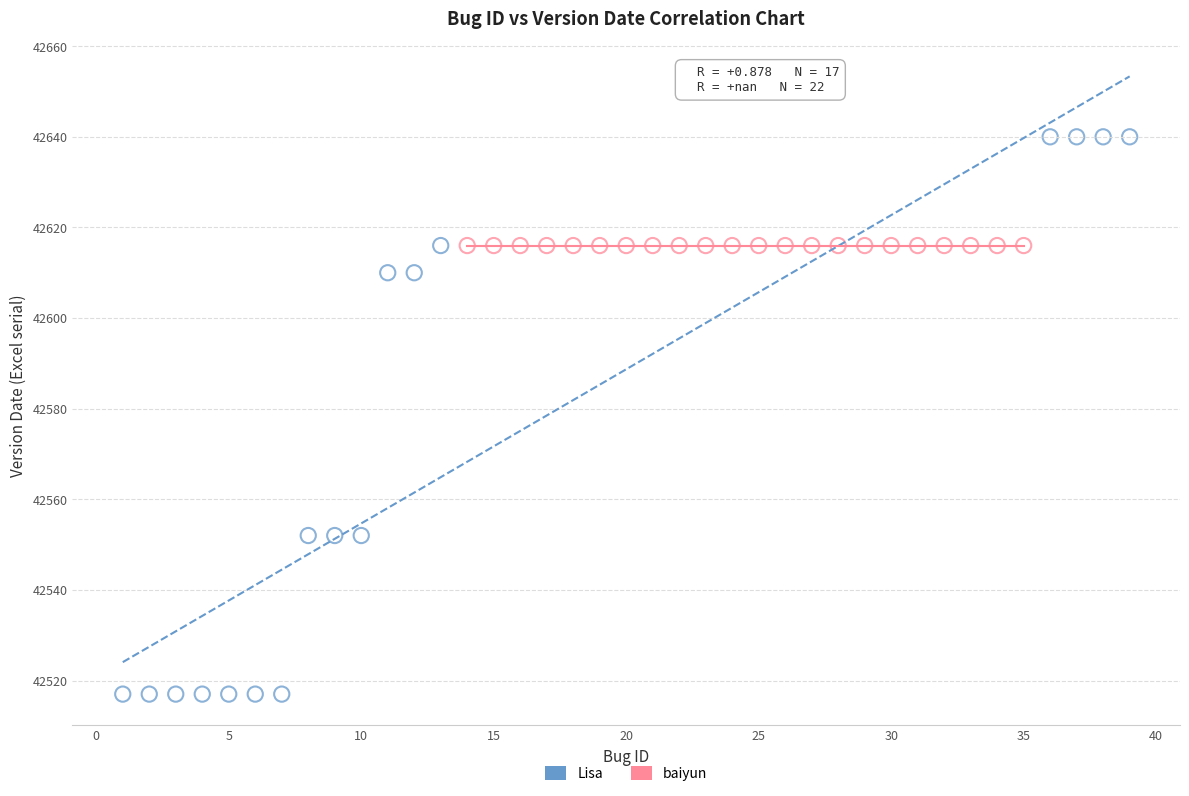

Which series reaches the maximum Y coordinate?

Lisa